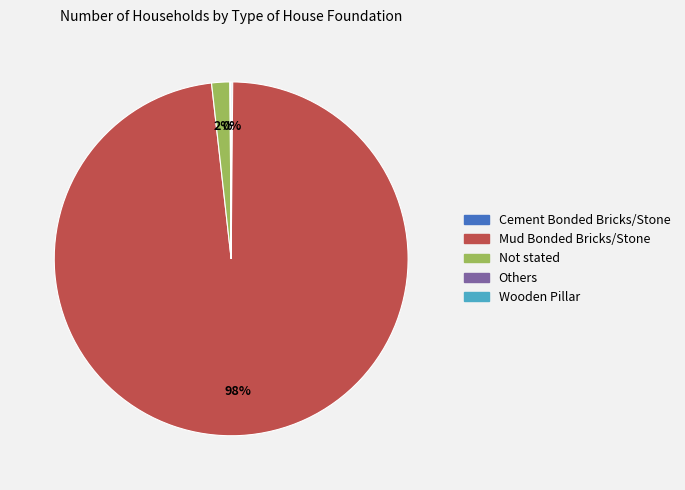

Does Mud Bonded Bricks/Stone account for over 50% of the chart?

Yes